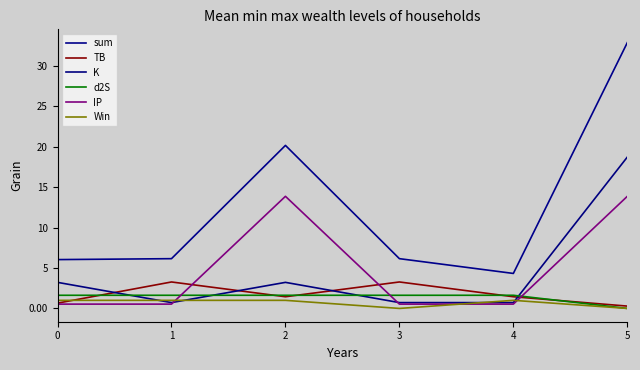

Does the chart display data point markers on the line(s)?

No